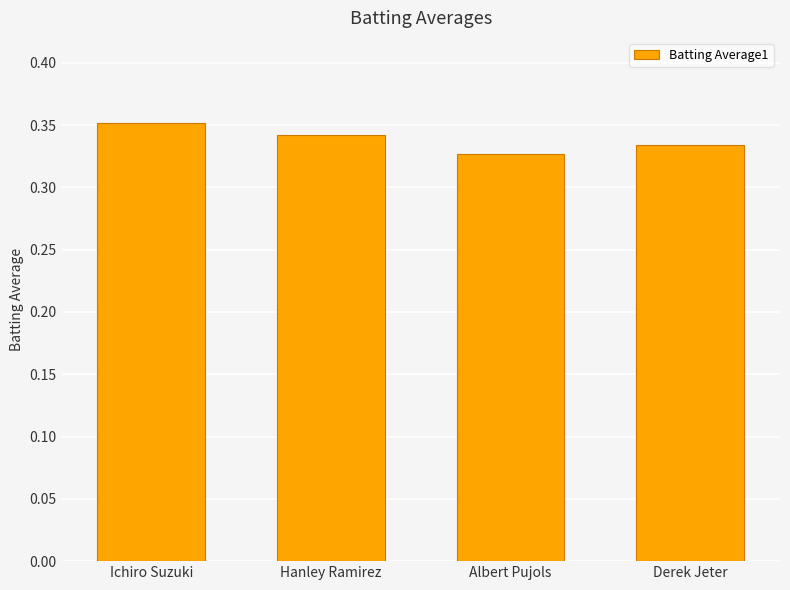

Which label corresponds to the smallest value in the chart?

Albert Pujols